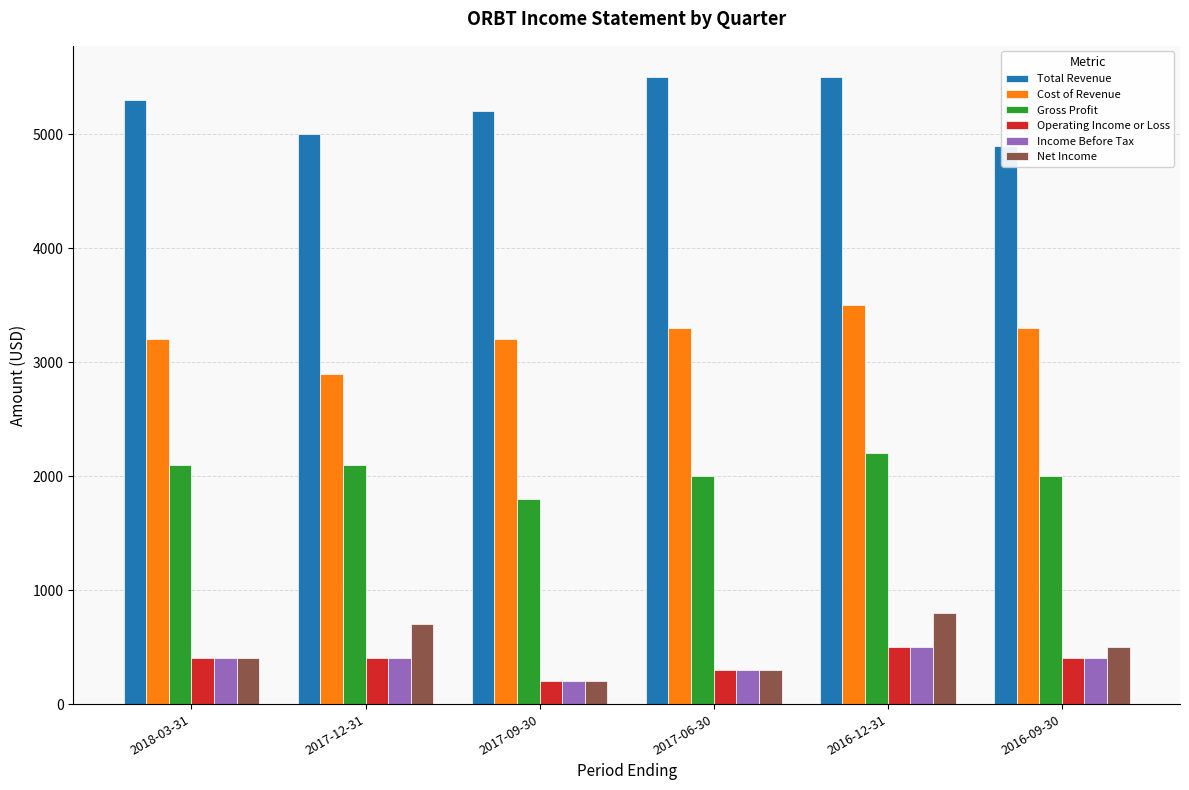

What is the label of the 4th bar from the left?

2017-06-30